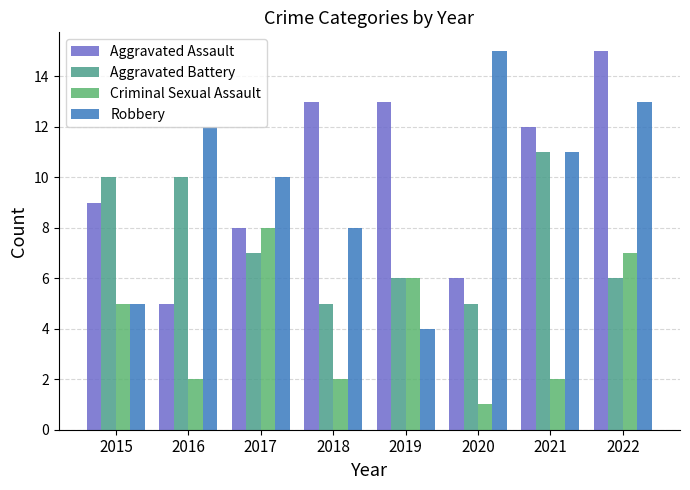

Is it true that Aggravated Assault equals 20 at 2019?

False